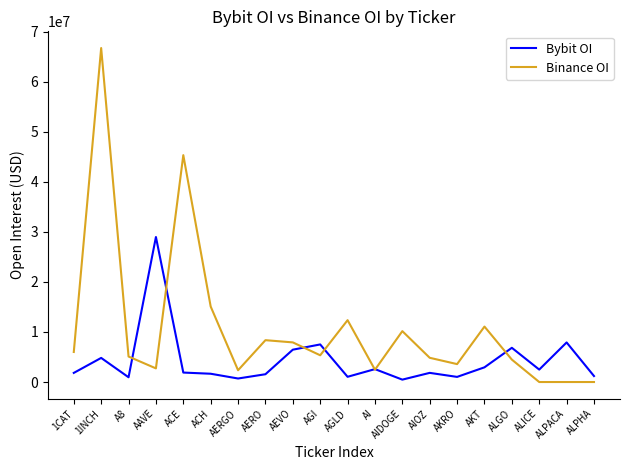

The Binance OI series shows 45307853 at ACE. True or false?

True